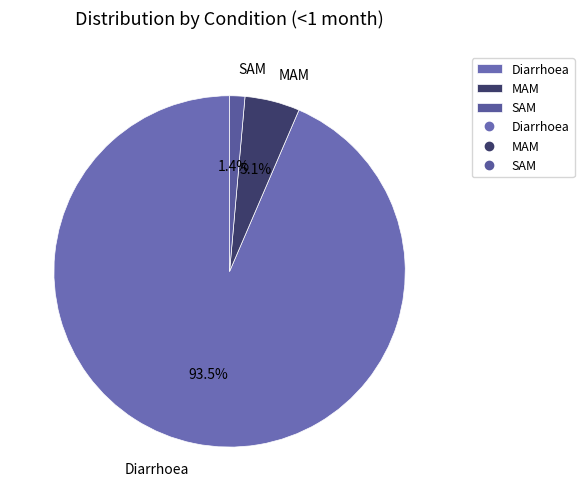

True or false: MAM accounts for 5% of the total.

True